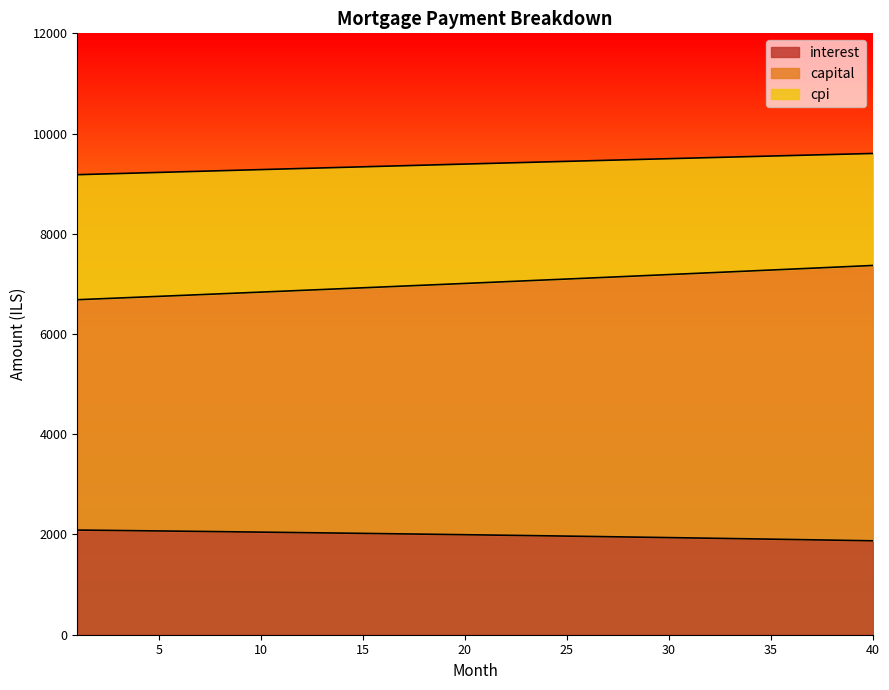

True or false: cpi has more than 0 interior local peaks.

False